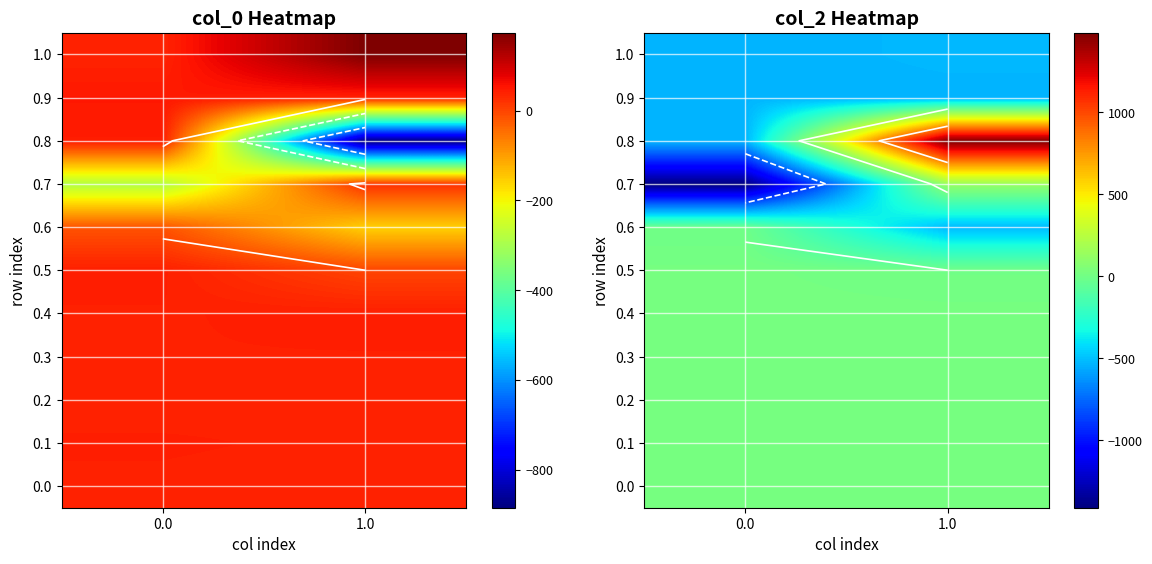

At how many categories does at least one series exceed 1139?

1